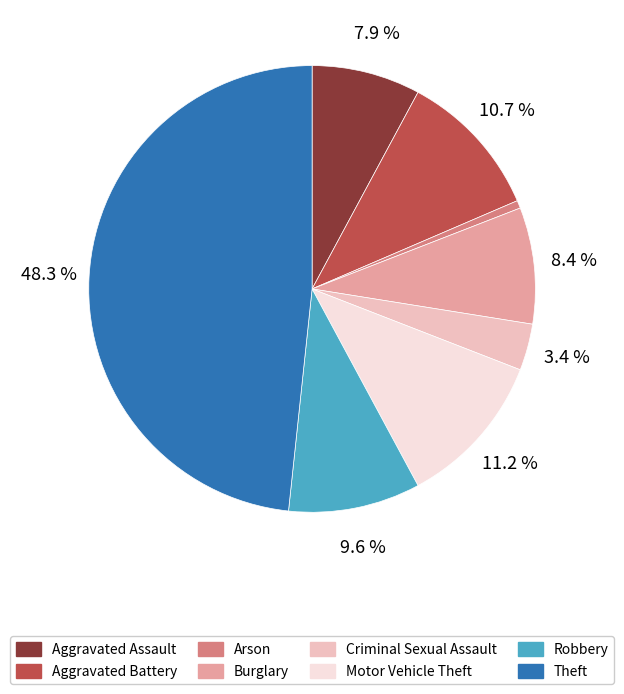

Is it true that Arson is 8% of the pie?

False